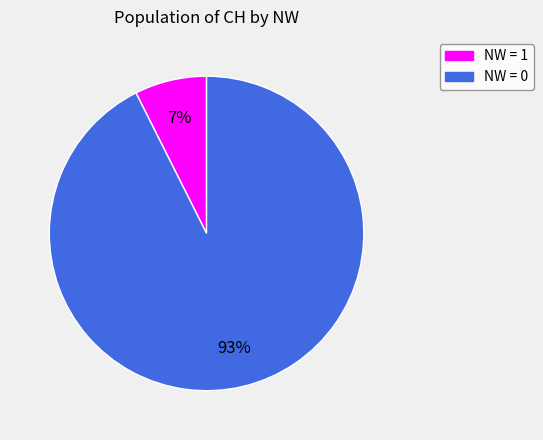

To the nearest percent, what is the average slice percentage?

50%